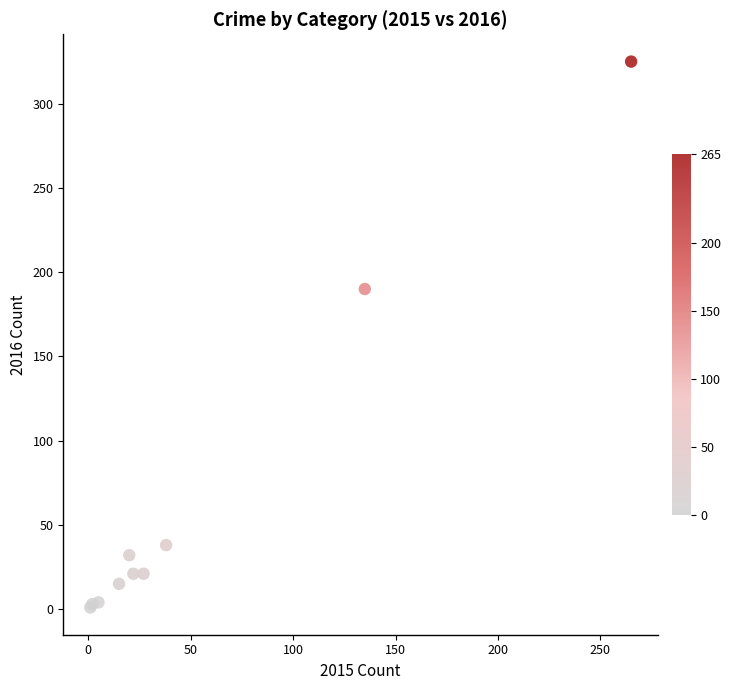

What Y value in the scatter plot is closest to 163?

190